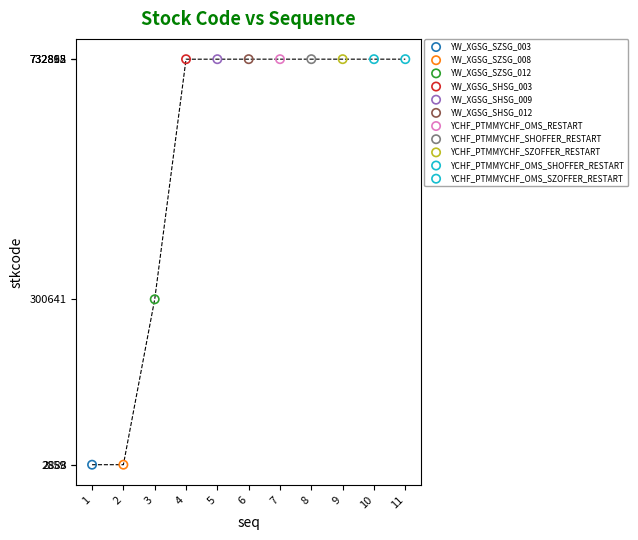

What are all the series names shown in the legend?

YW_XGSG_SZSG_003, YW_XGSG_SZSG_008, YW_XGSG_SZSG_012, YW_XGSG_SHSG_003, YW_XGSG_SHSG_009, YW_XGSG_SHSG_012, YCHF_PTMMYCHF_OMS_RESTART, YCHF_PTMMYCHF_SHOFFER_RESTART, YCHF_PTMMYCHF_SZOFFER_RESTART, YCHF_PTMMYCHF_OMS_SHOFFER_RESTART, YCHF_PTMMYCHF_OMS_SZOFFER_RESTART